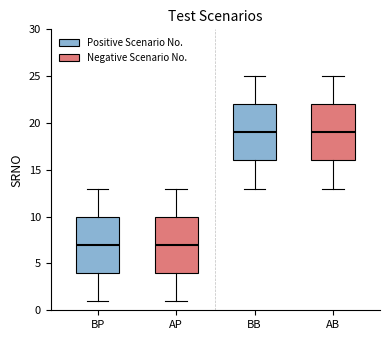

Reading left to right, read every box against the y-axis: the position of its median line, the range the box covers, and the ends of its whiskers. The values are not printed on the chart, so give them approximately, as read against the axis.

BP: median 7, box 4 to 10, whiskers 1 to 13
AP: median 7, box 4 to 10, whiskers 1 to 13
BB: median 19, box 16 to 22, whiskers 13 to 25
AB: median 19, box 16 to 22, whiskers 13 to 25